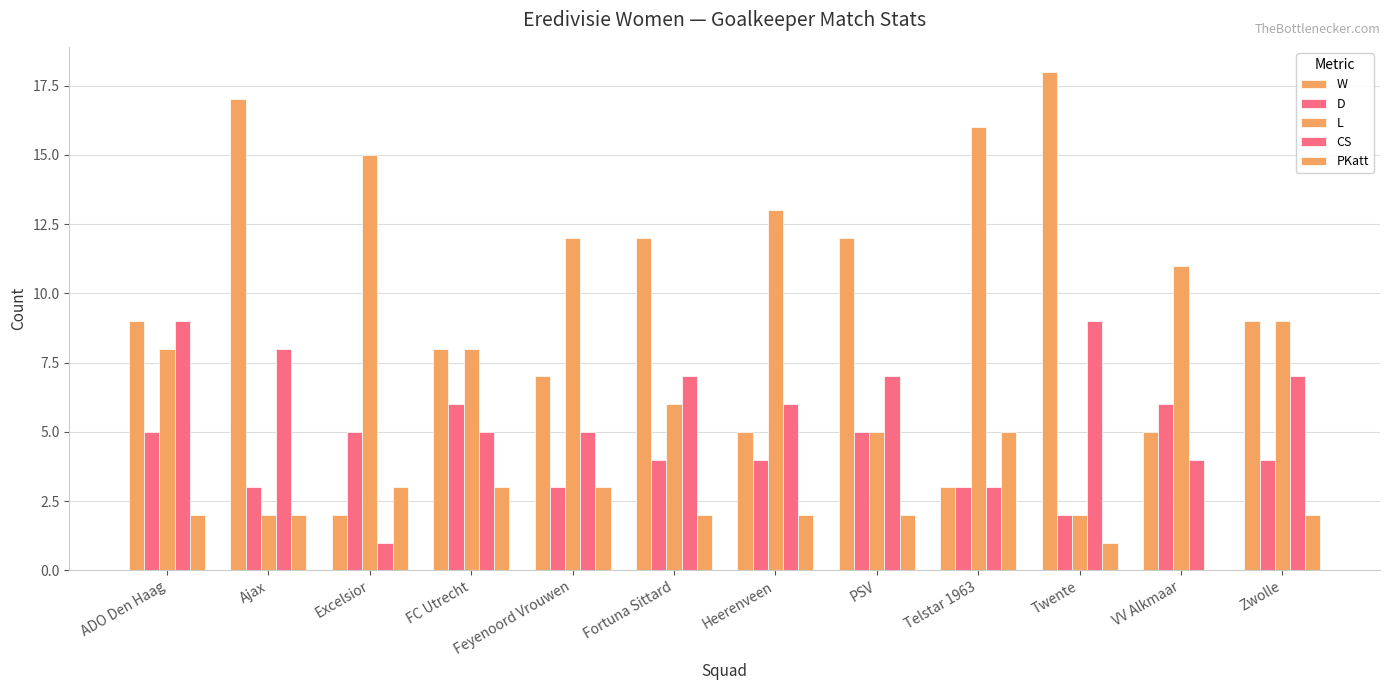

What is the difference between the maximum and minimum values in the D series?

4